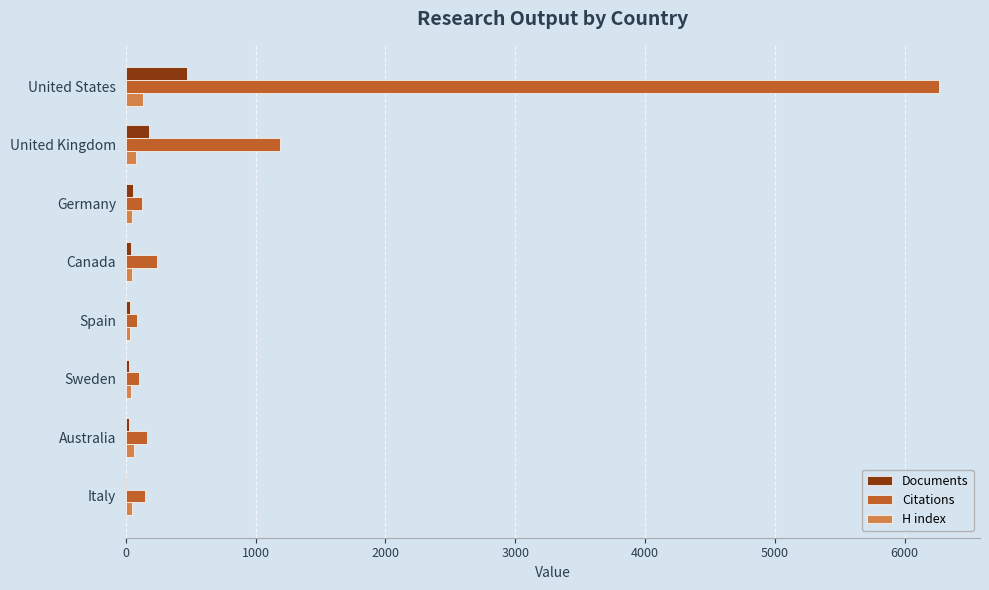

At which category is the sum across all series the highest?

United States